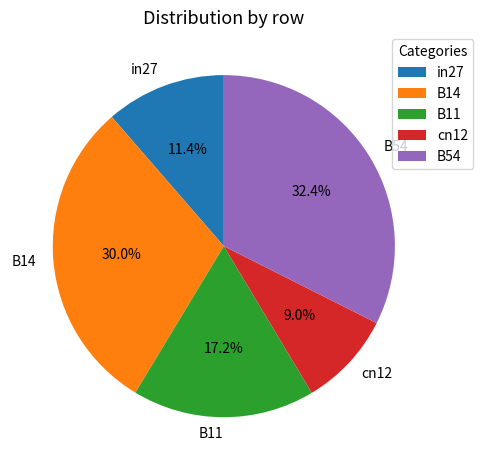

To the nearest percent, what is the difference between the largest and smallest slice percentages?

23%